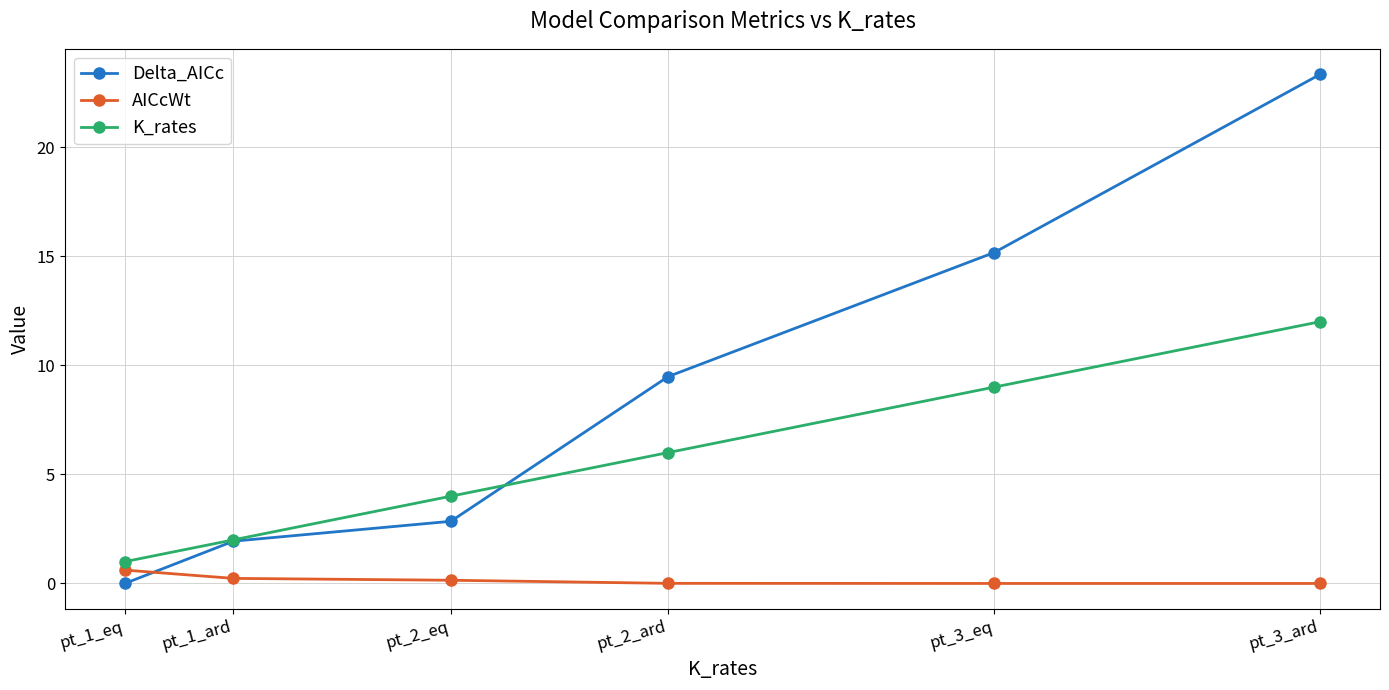

True or false: K_rates and Delta_AICc cross at least once.

True